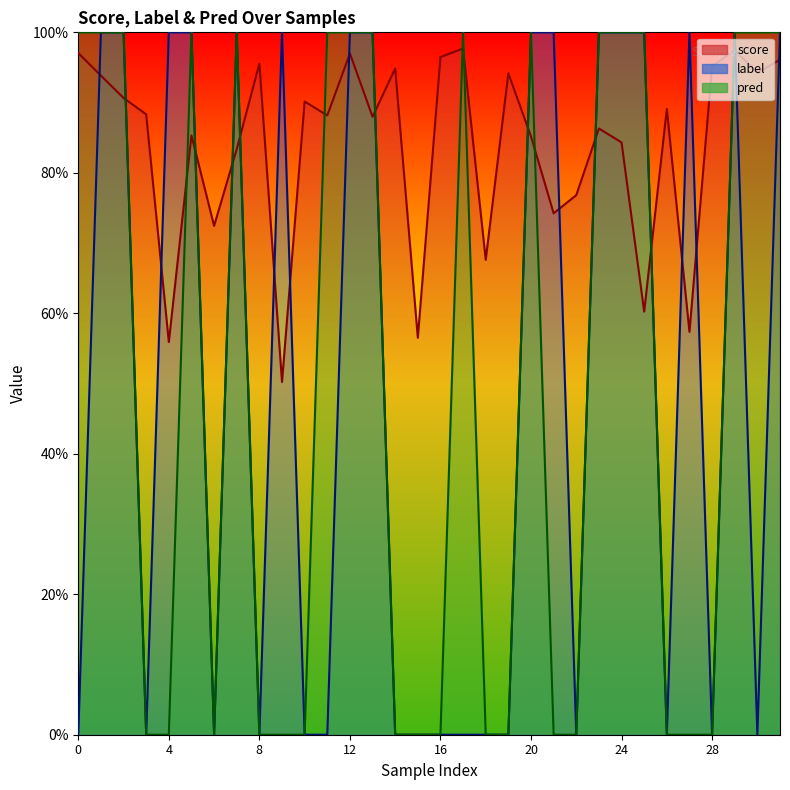

What is the total value across all series at 20?

2.9